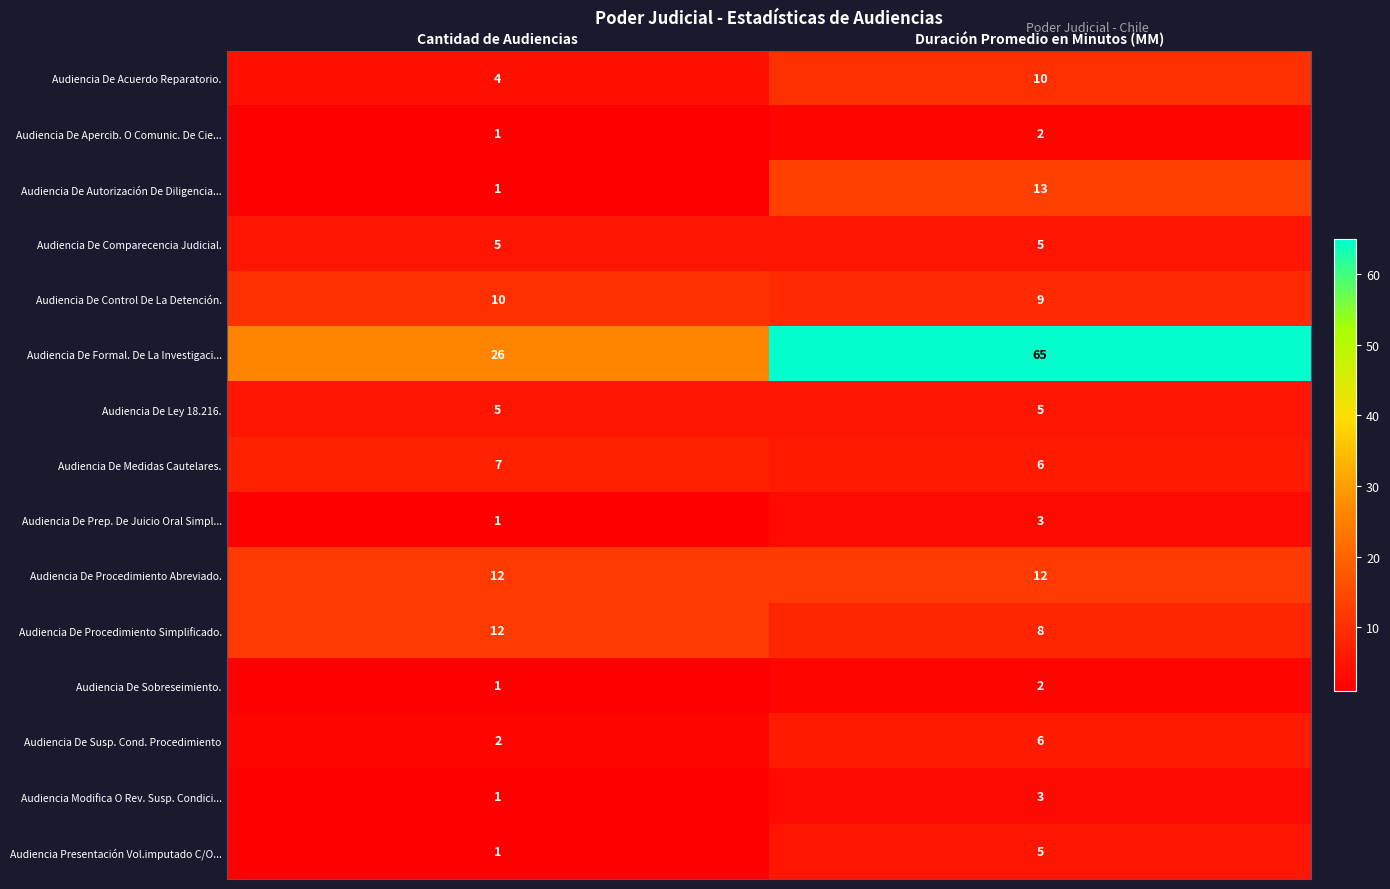

What is the sum of the Audiencia De Formal. De La Investigaci... values at Duración Promedio en Minutos (MM) and Cantidad de Audiencias?

91